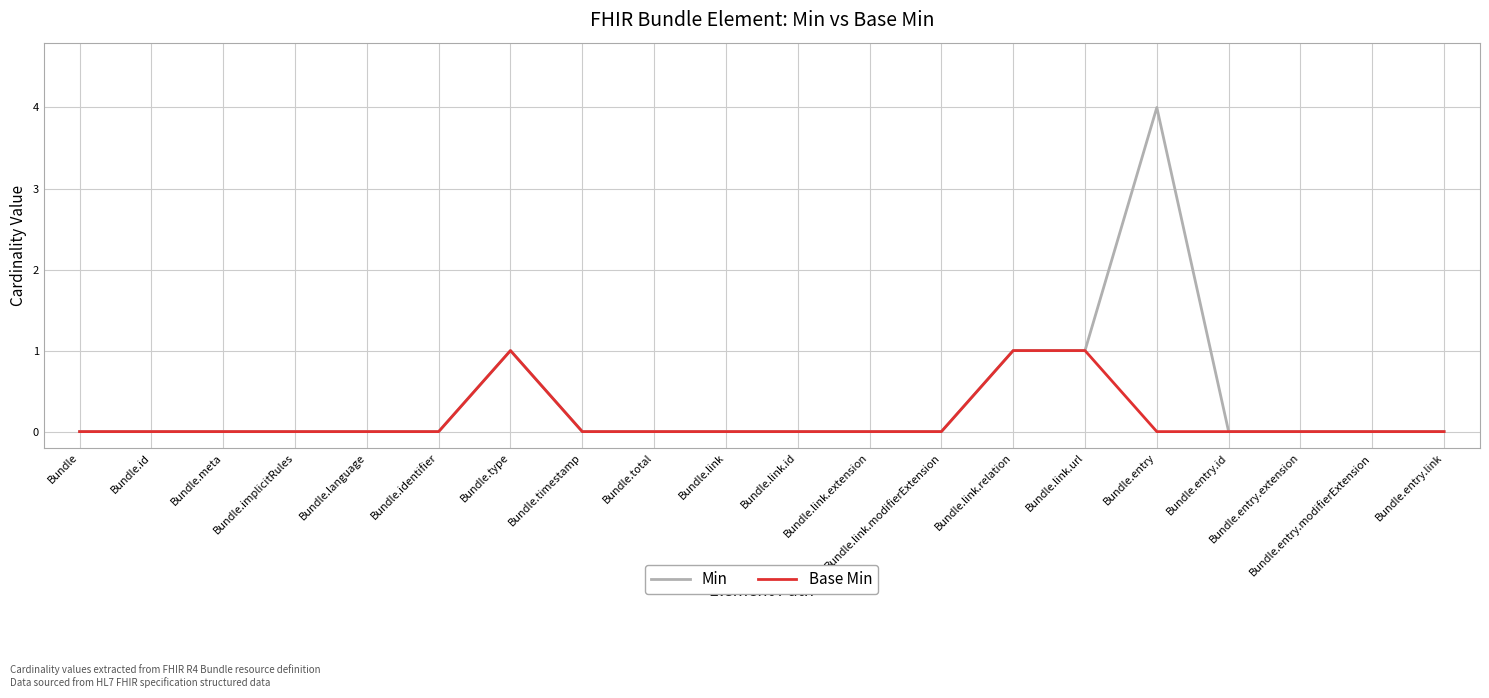

At which label does Min reach its peak?

Bundle.entry